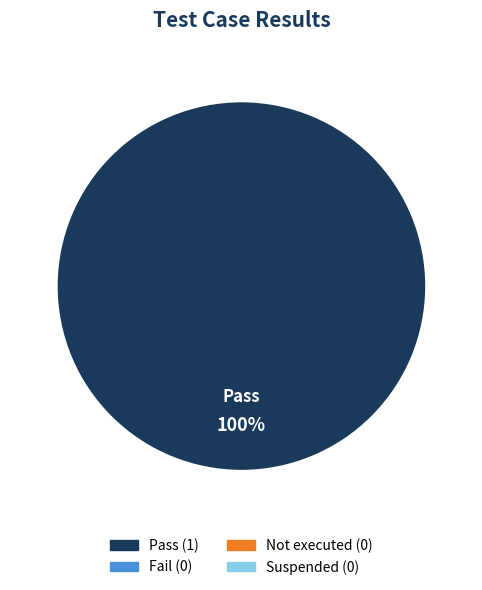

Is there any slice that represents more than half of the pie?

Yes